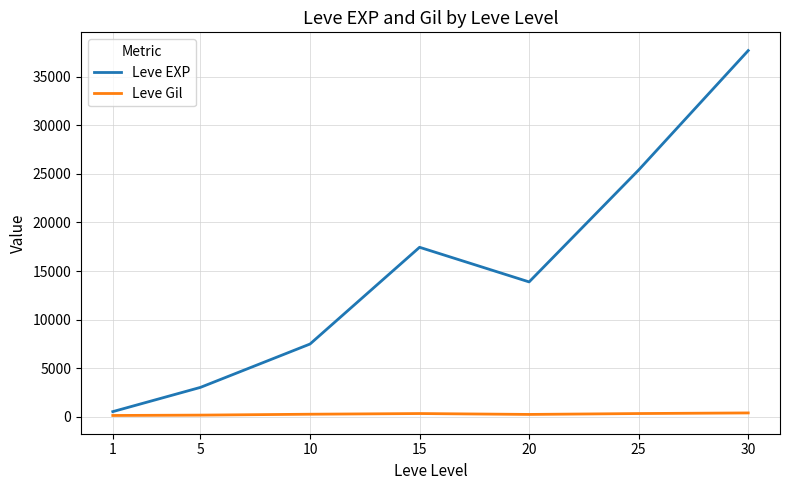

True or false: Leve Gil and Leve EXP intersect in this chart.

False